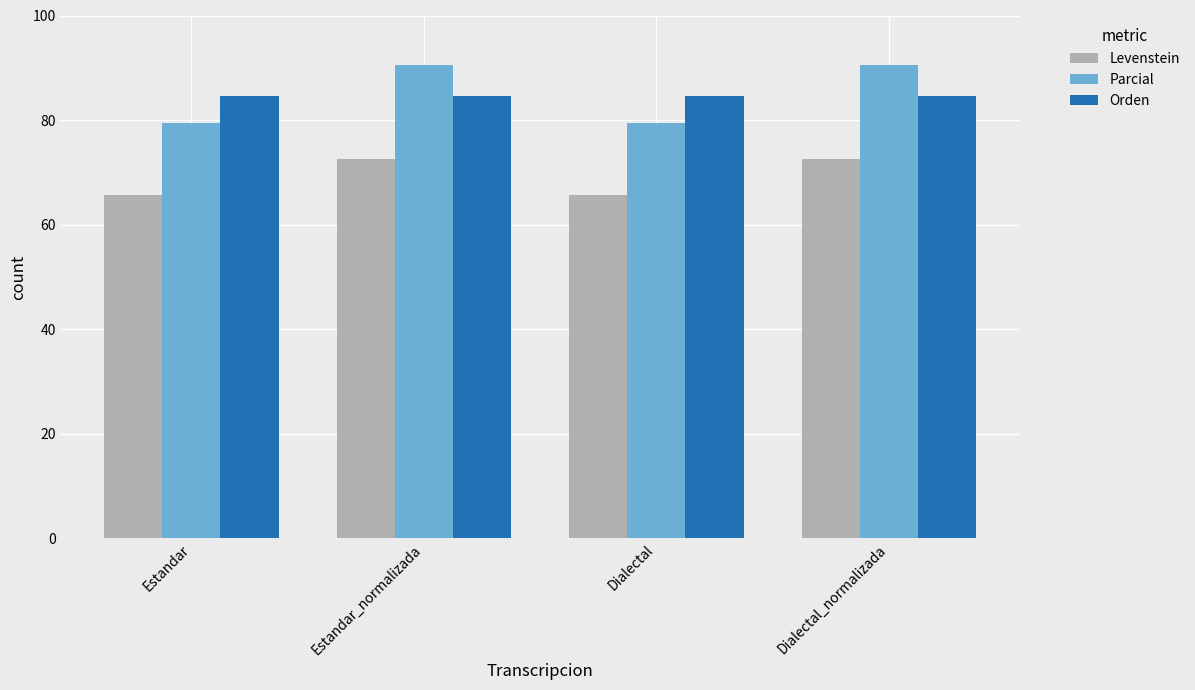

What is the label of the 1st bar from the right?

Dialectal_normalizada